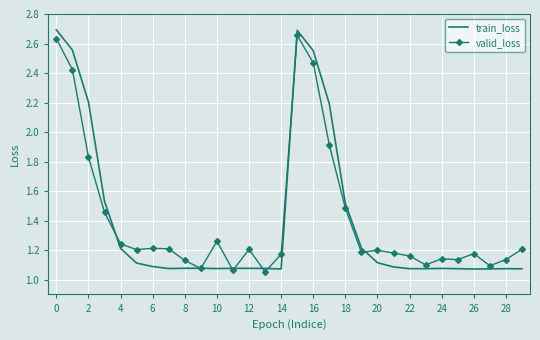

Which series has the largest range (max minus min)?

train_loss